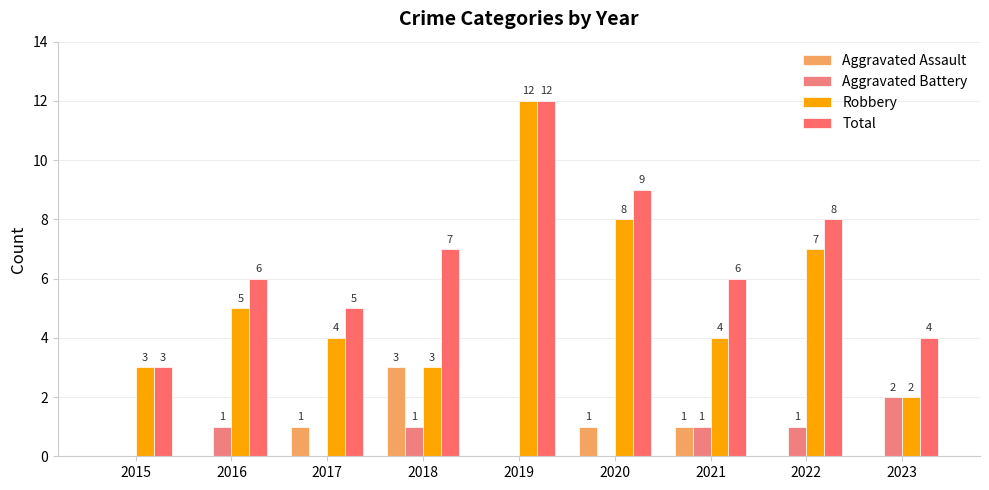

Does the chart contain stacked bars?

No